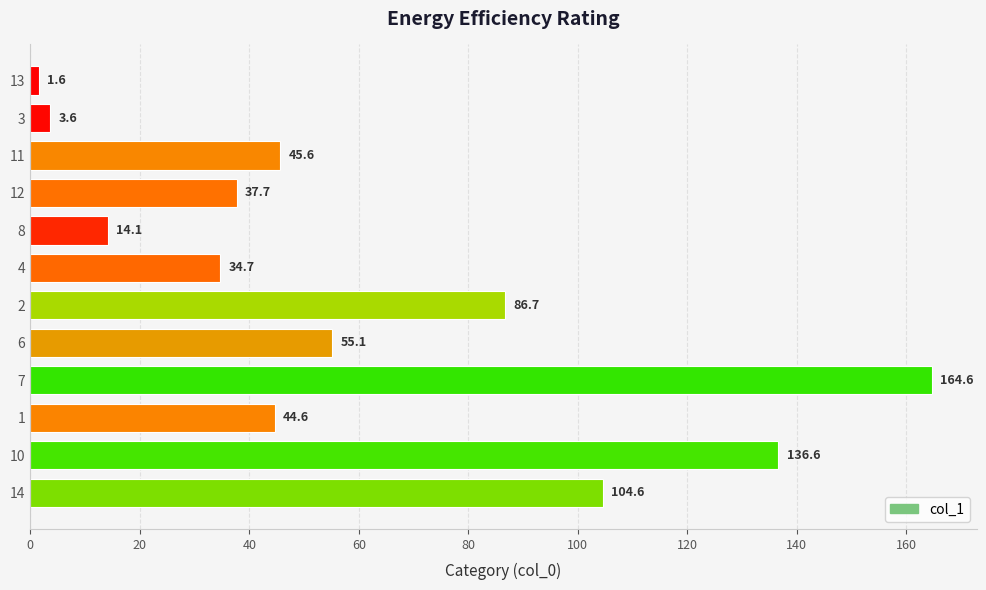

Is it true that the value at 14 is 50.3?

False